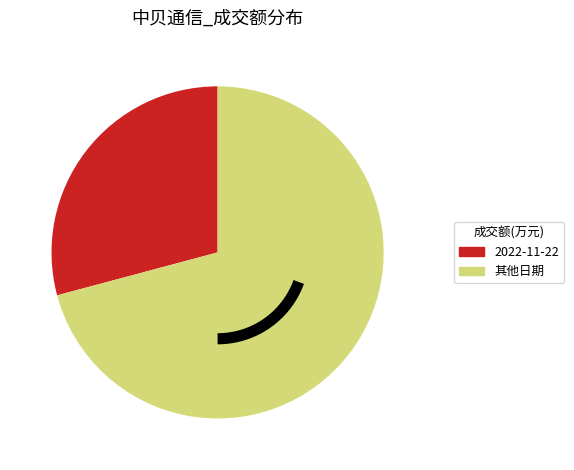

Does 2022-11-10 represent more than half of the total?

No